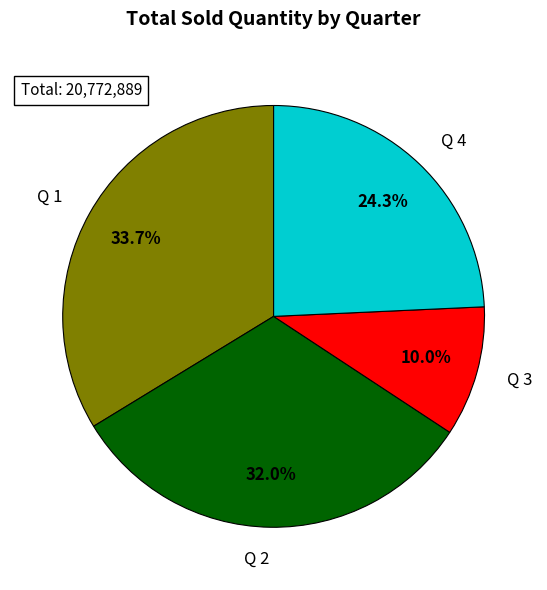

Which has a higher value, Q 2 or Q 3?

Q 2